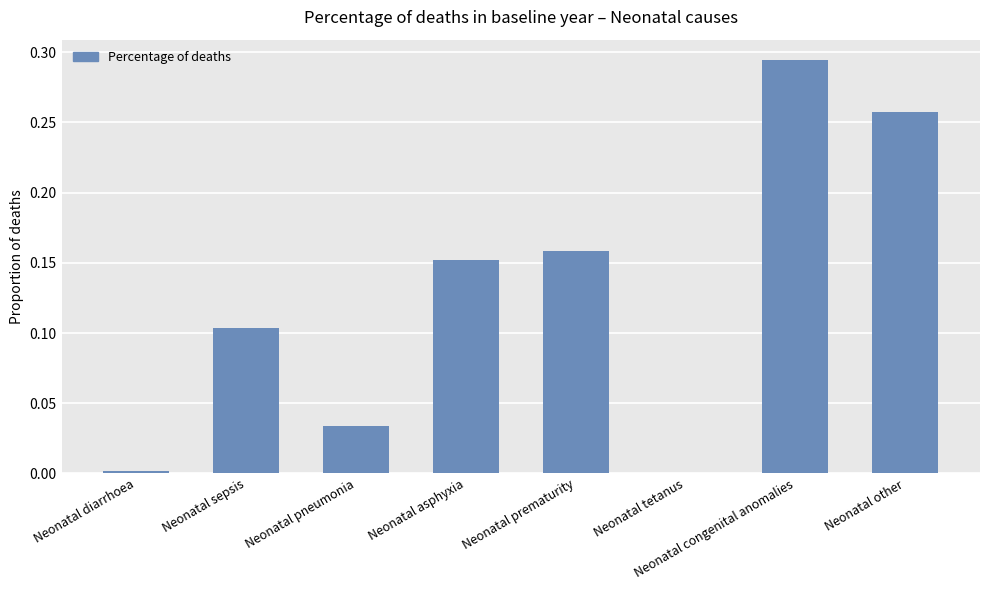

At which category does the chart reach its peak across all series?

Neonatal congenital anomalies